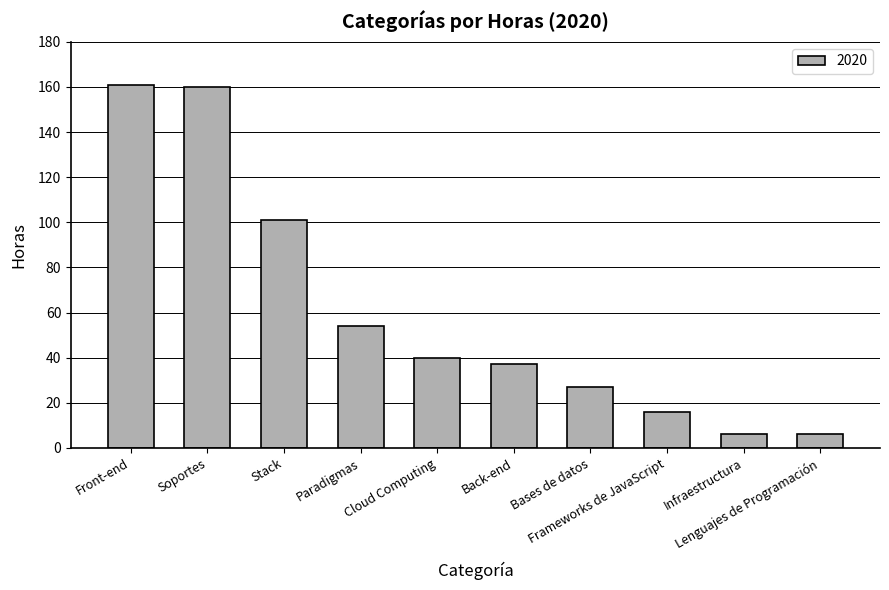

What is the difference between the maximum and minimum values?

154.8